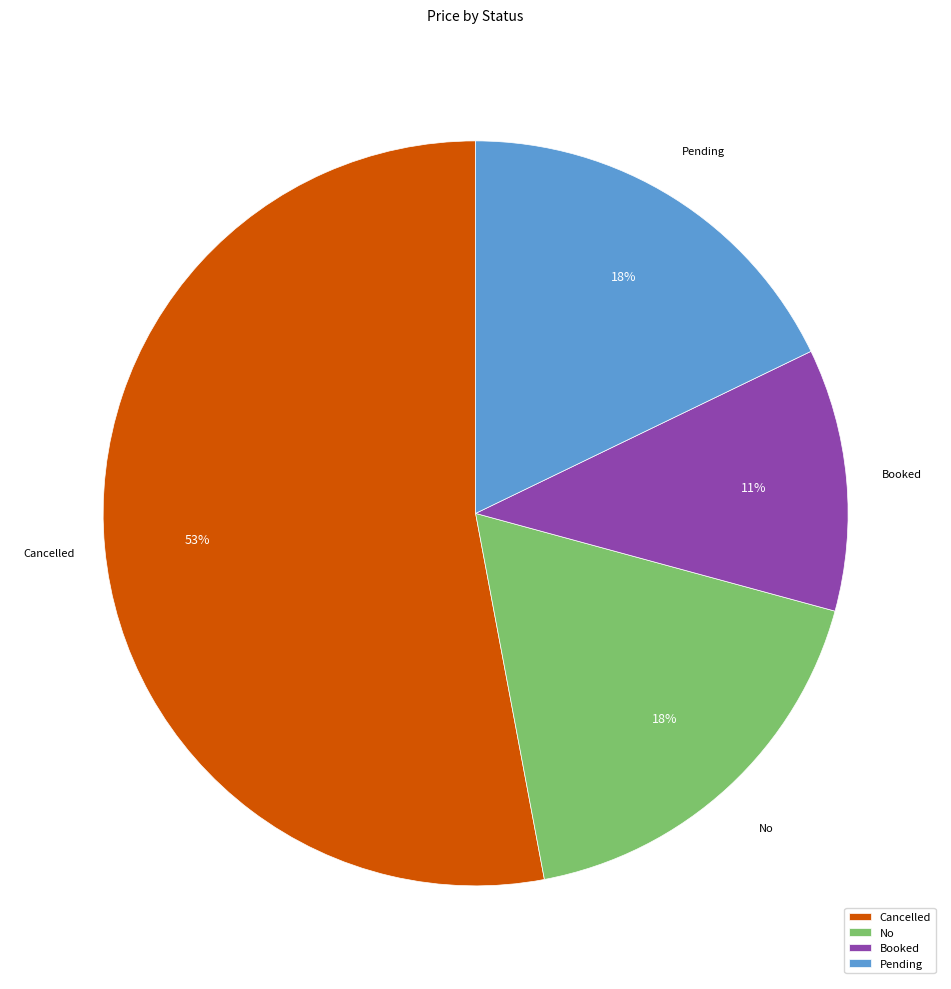

Is the sum of Cancelled and No greater than half?

Yes